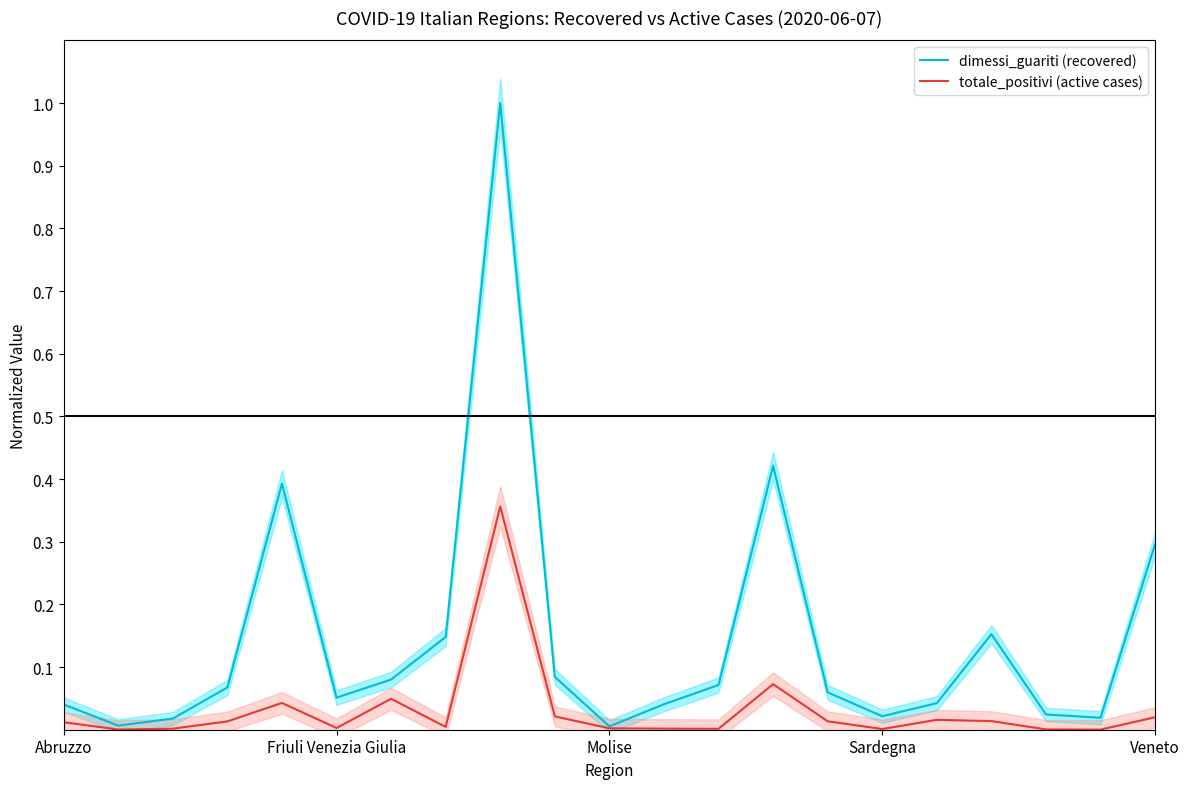

What is the highest value of the totale_positivi (active cases) series?

0.4